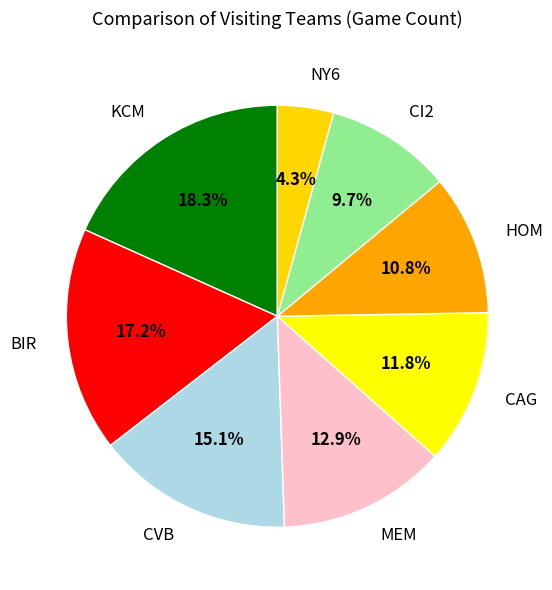

Which has a higher value, MEM or CAG?

MEM